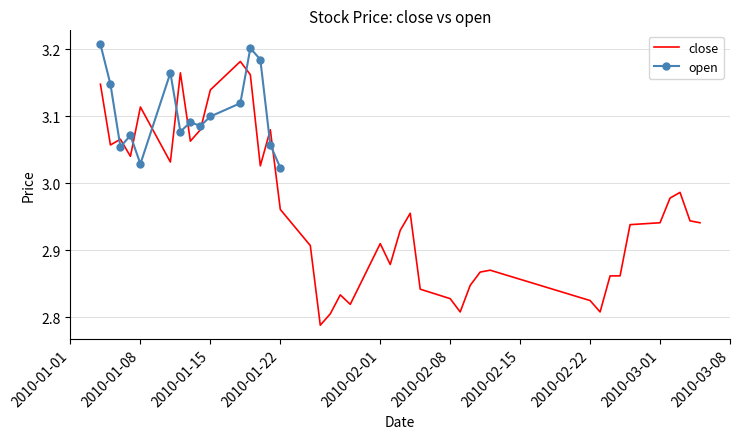

The value of close at 2010-01-15 is 4.8. True or false?

False